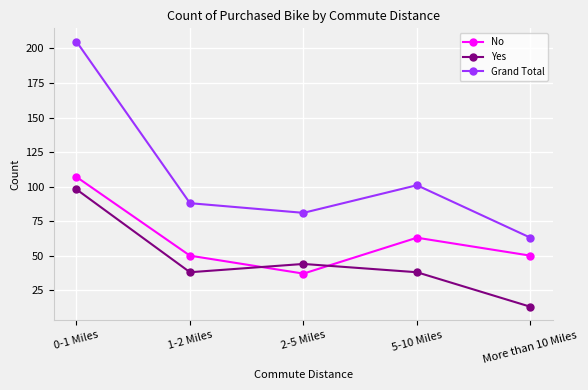

Which series ends up on top after the final intersection of Yes and No?

No